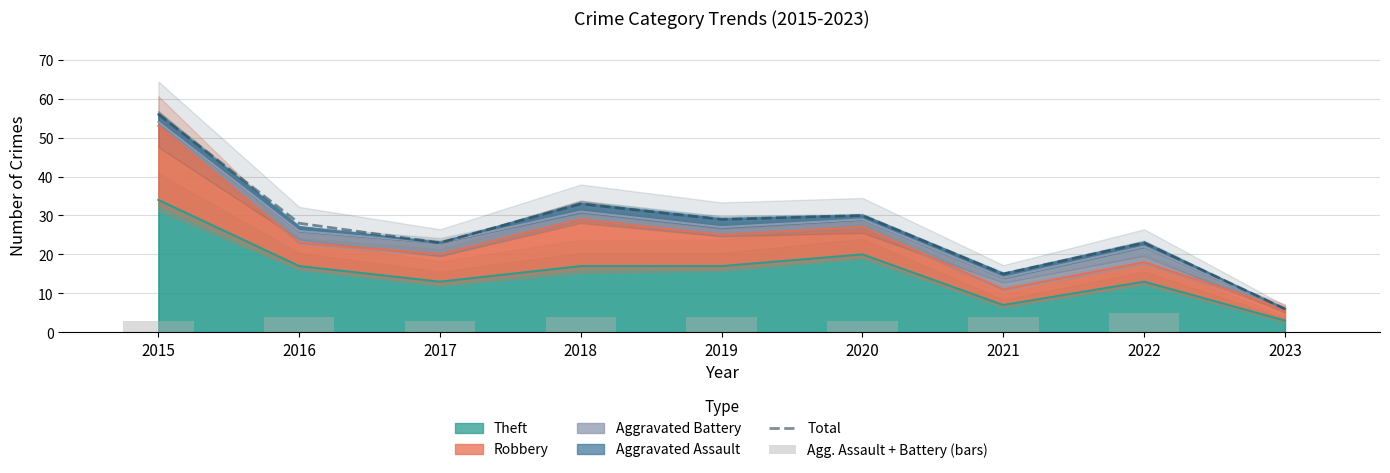

What is the lowest value of the Total series?

6